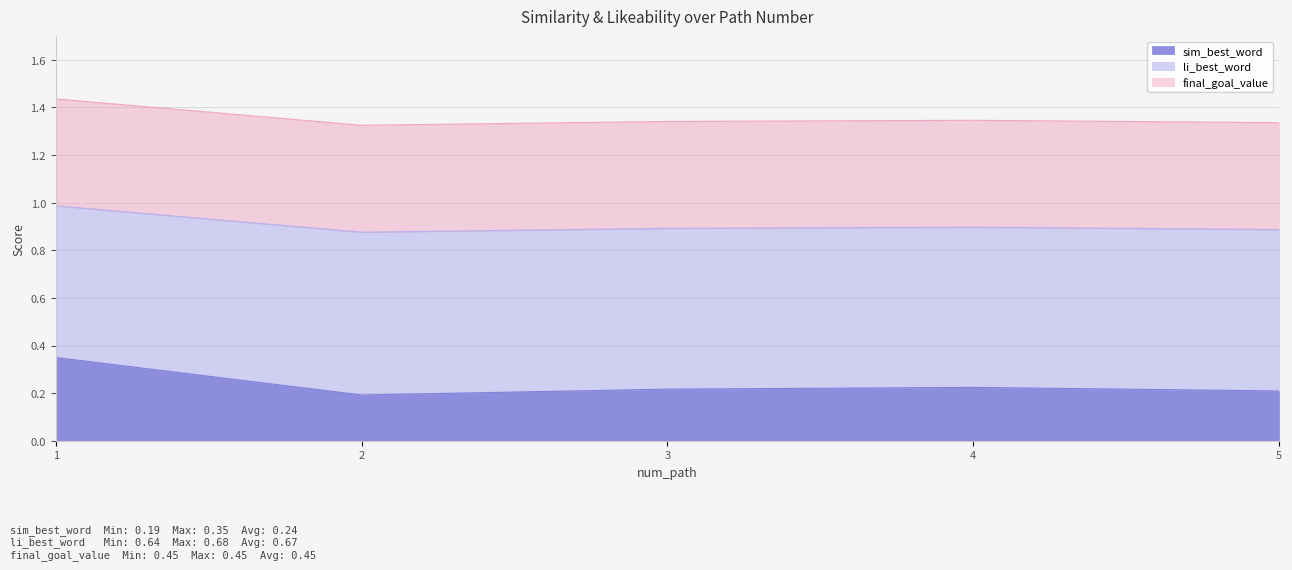

The sim_best_word series shows 0.3 at 2. True or false?

False